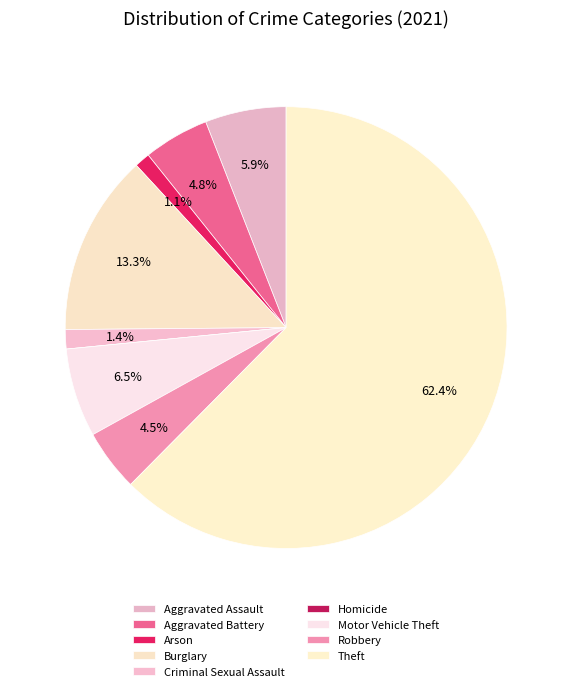

What percentage is the Motor Vehicle Theft slice, to the nearest percent?

6%